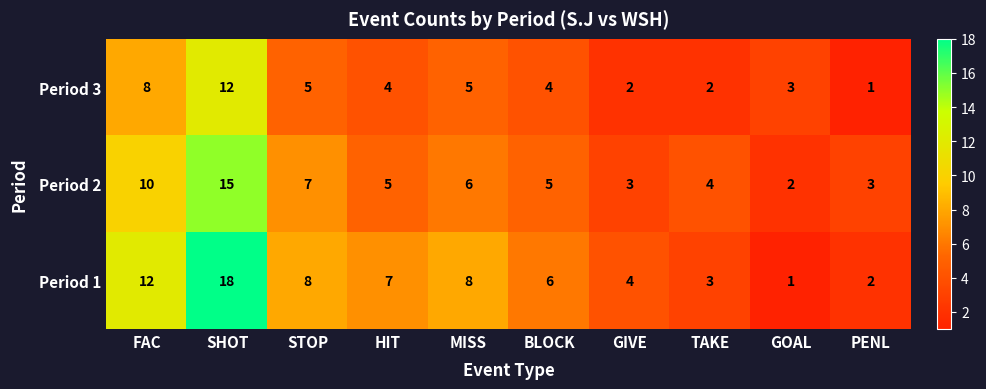

Reading right to left, extract all data points from this chart.

Period 3: 1	3	2	2	4	5	4	5	12	8
Period 2: 3	2	4	3	5	6	5	7	15	10
Period 1: 2	1	3	4	6	8	7	8	18	12